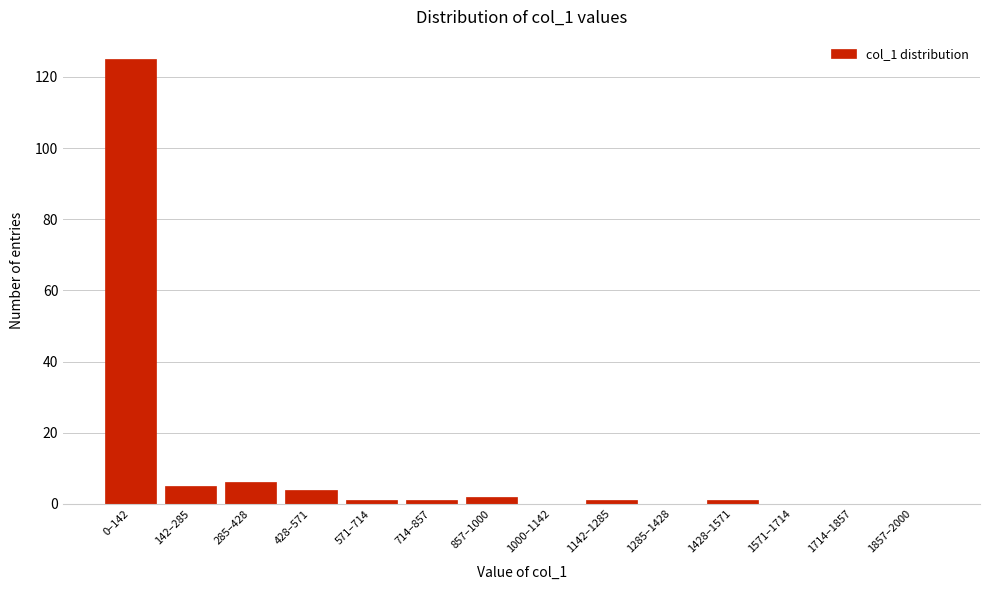

Reading left to right, transcribe all the data shown in this chart.

0–142=125	142–285=5	285–428=6	428–571=4	571–714=1	714–857=1	857–1000=2	1000–1142=0	1142–1285=1	1285–1428=0	1428–1571=1	1571–1714=0	1714–1857=0	1857–2000=0